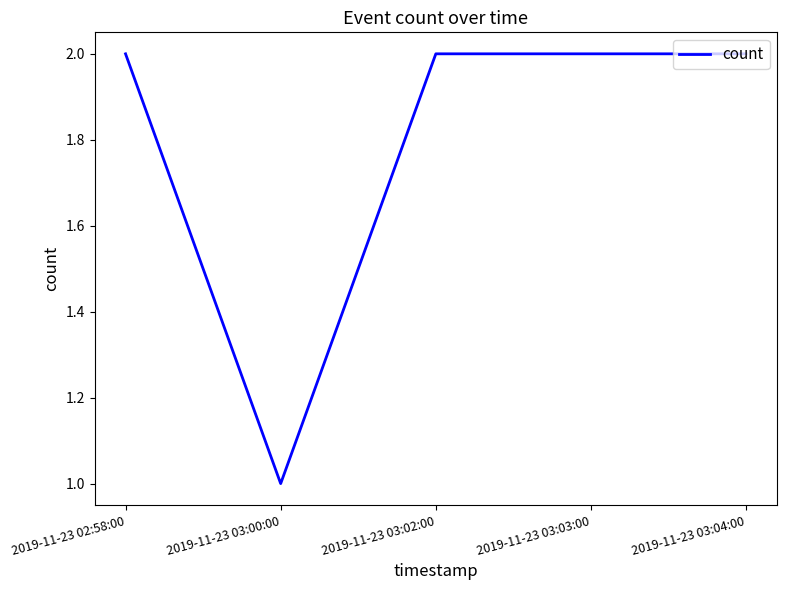

What is the approximate value at 2019-11-23 02:58:00?

2